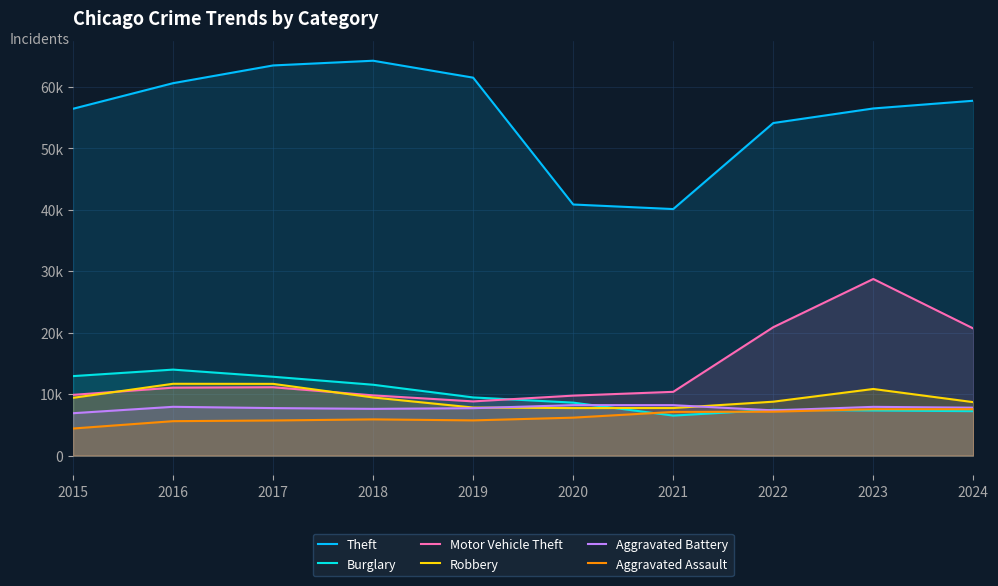

The value of Aggravated Battery at 2018 is 11965. True or false?

False